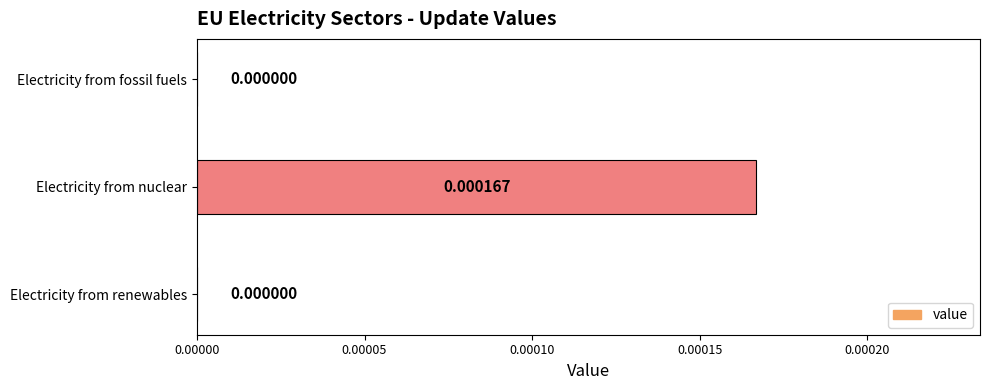

Which has a higher value, Electricity from nuclear or Electricity from renewables?

Electricity from nuclear